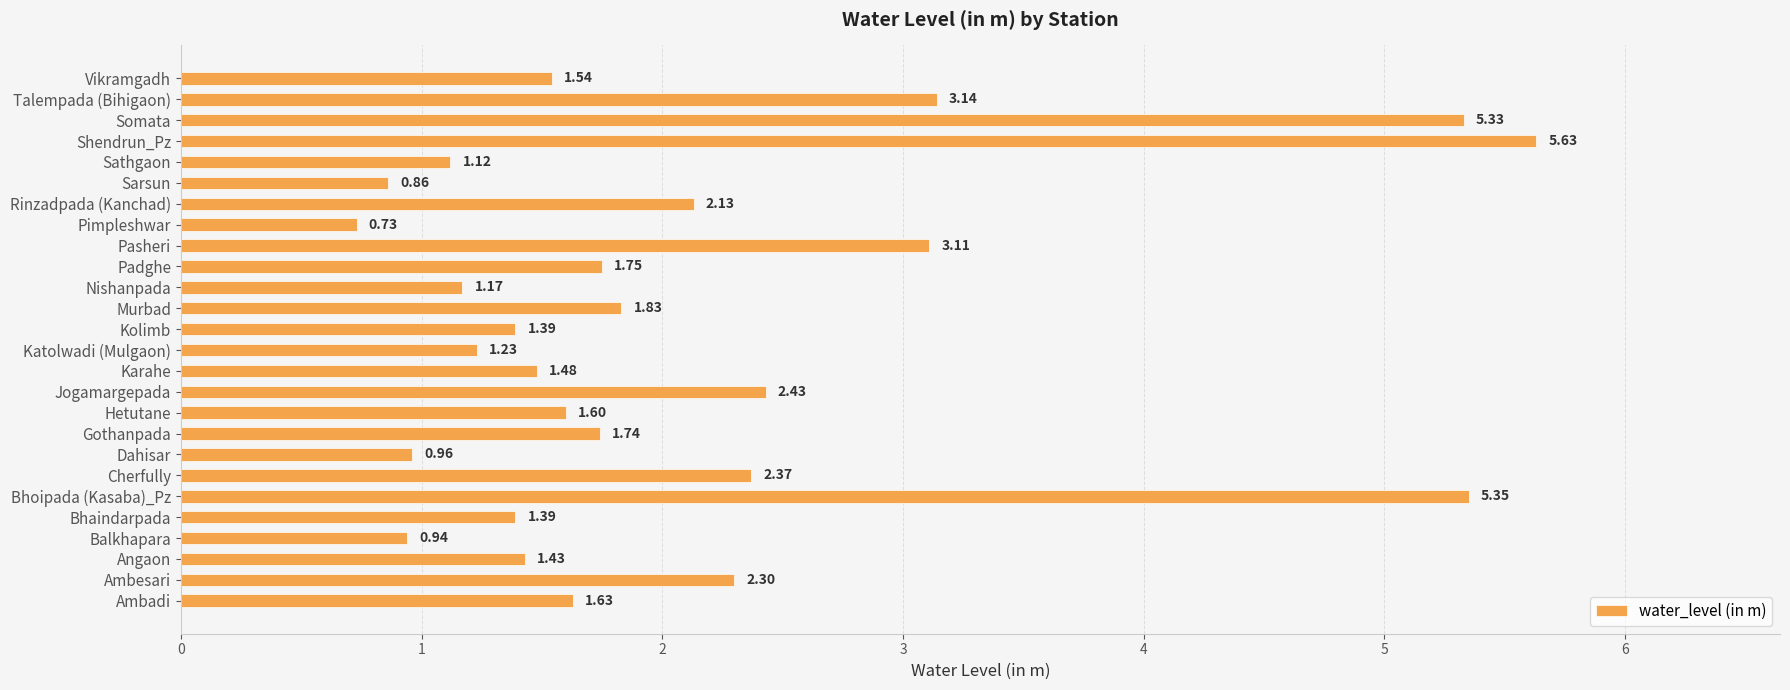

How many bars are there in total?

26